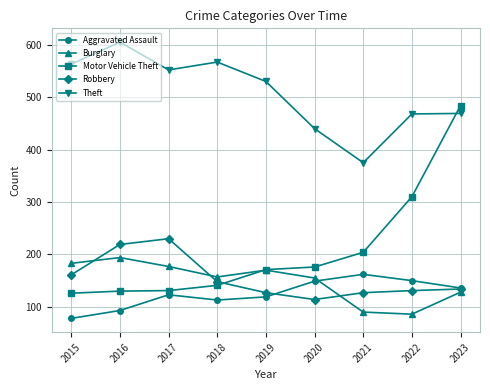

In Theft, how many points are higher than both neighbors (excluding endpoints)?

2